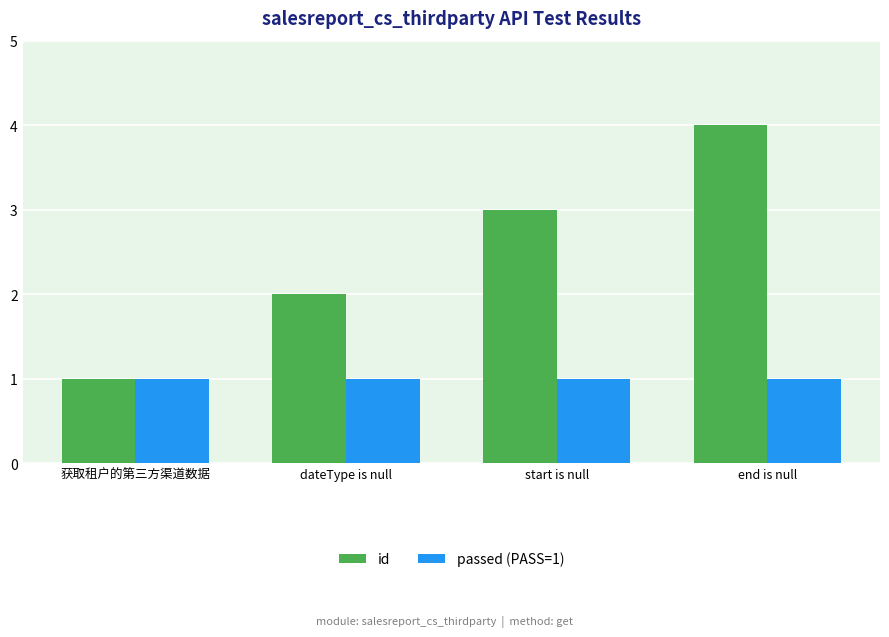

At which label does id reach its peak?

end is null